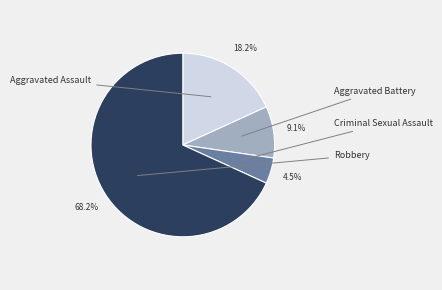

Does any single category account for the majority?

Yes